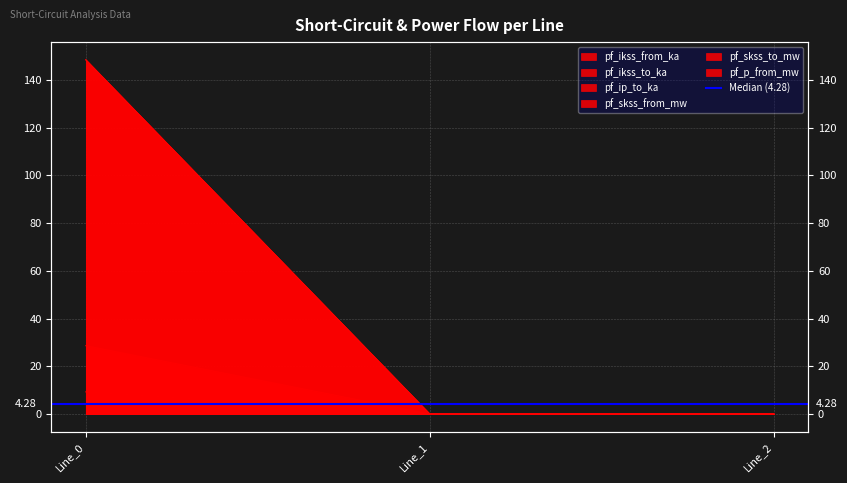

How many data points in pf_skss_from_mw are above 0?

1